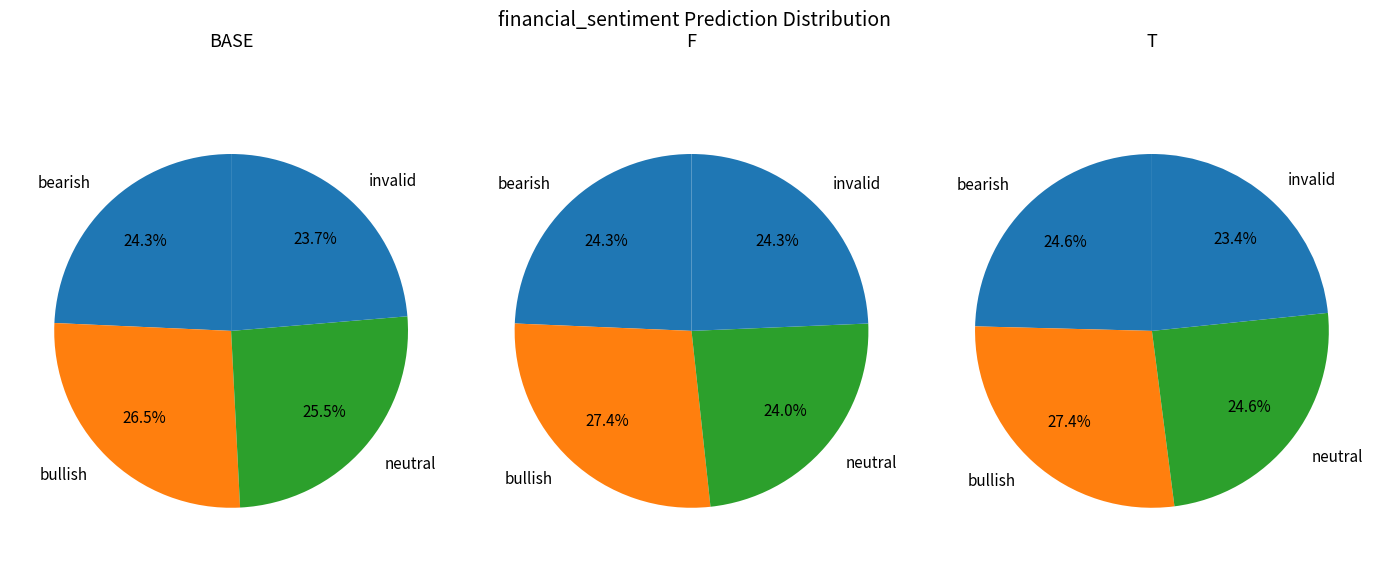

Is it true that H13 is 36% of the pie?

False